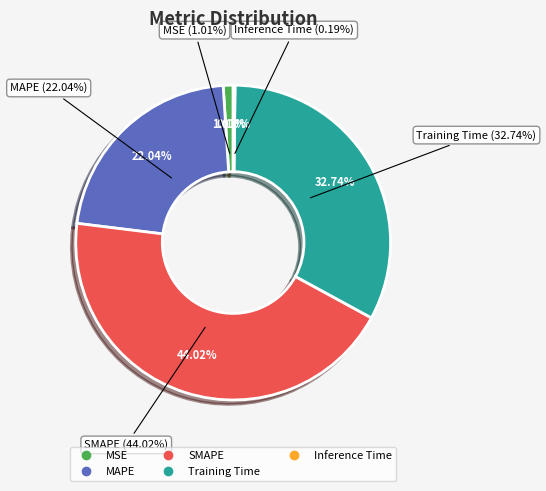

To the nearest percent, what is the combined percentage of Training Time and MSE?

34%